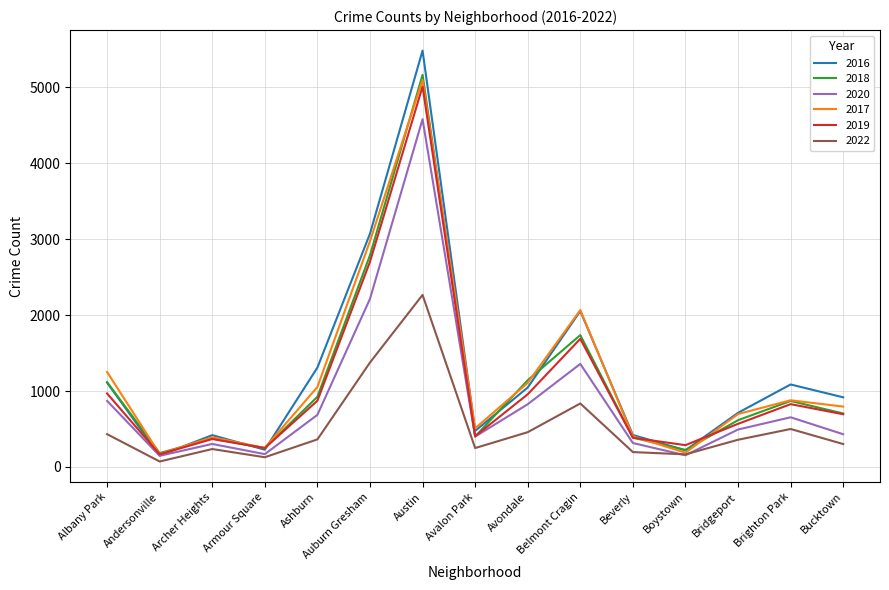

In 2022, how many points are lower than both neighbors (excluding endpoints)?

4